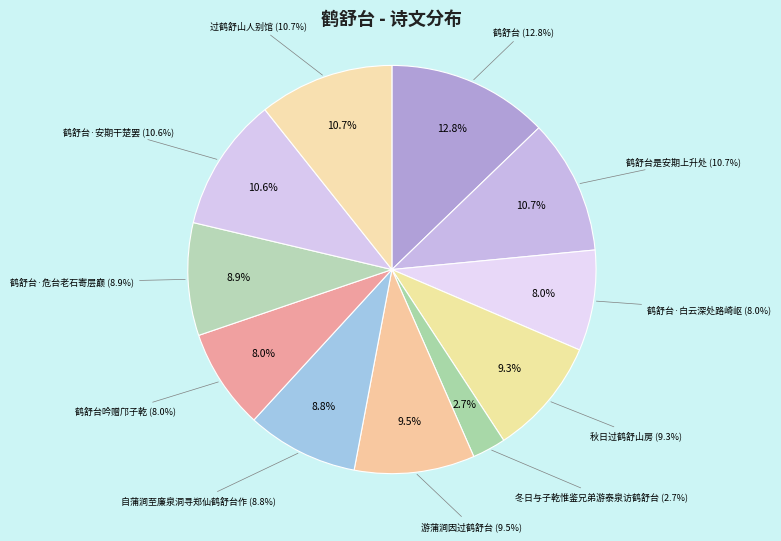

How many slices are in this pie chart?

11